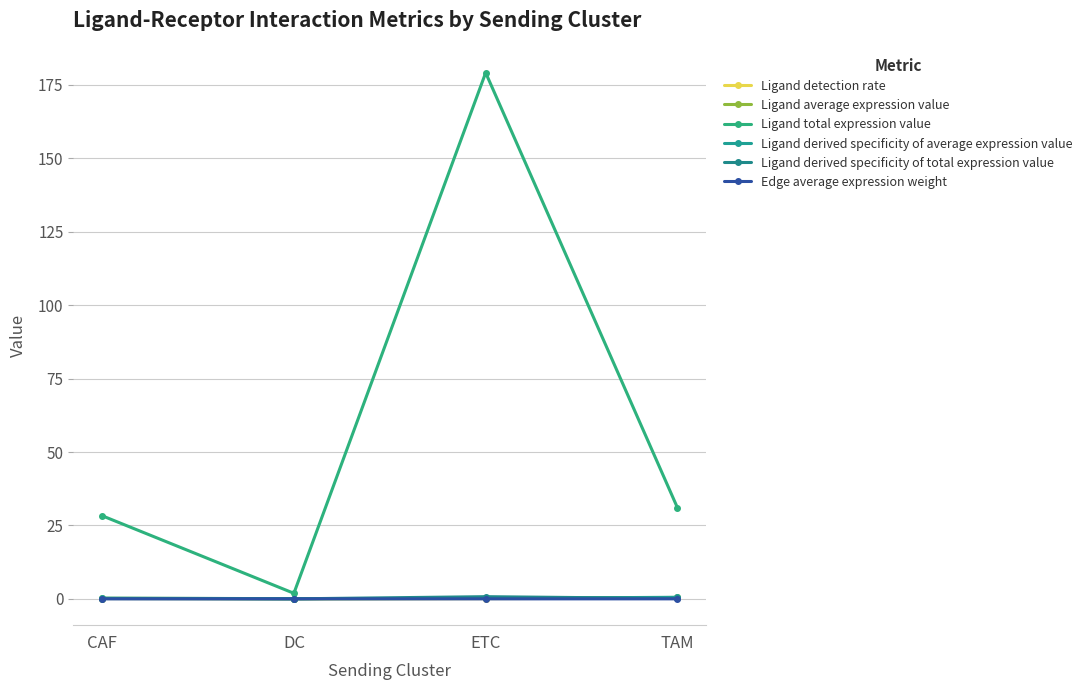

Which series has the widest spread of values?

Ligand total expression value